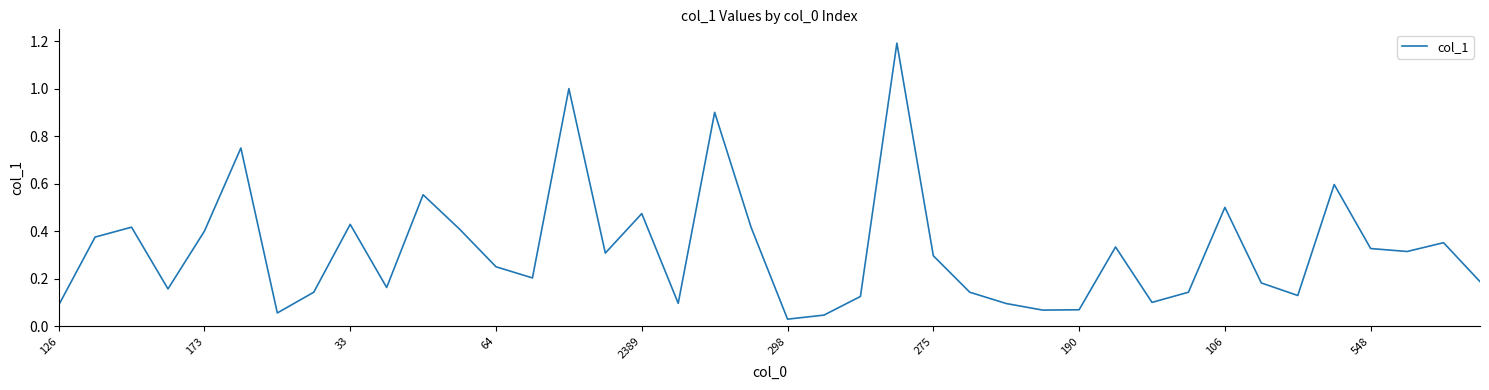

What is the greatest value displayed?

1.2